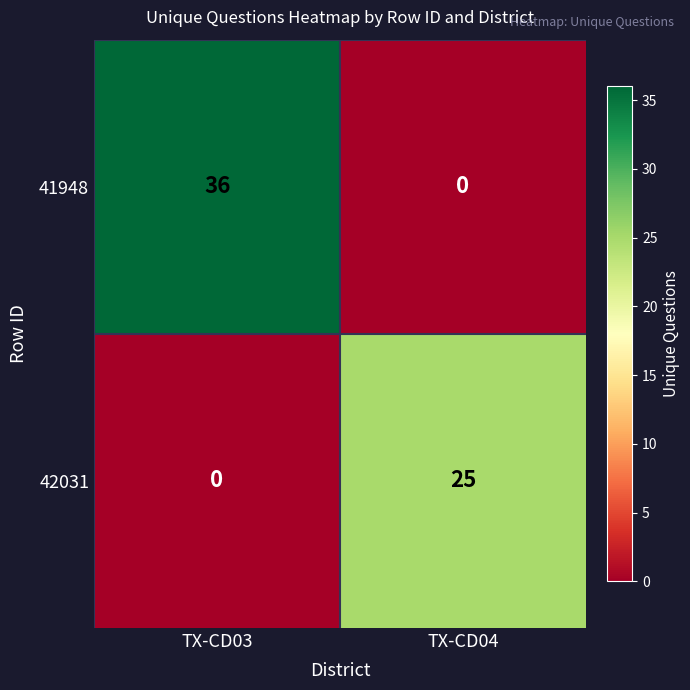

What is the difference between the highest and lowest values at TX-CD04?

25